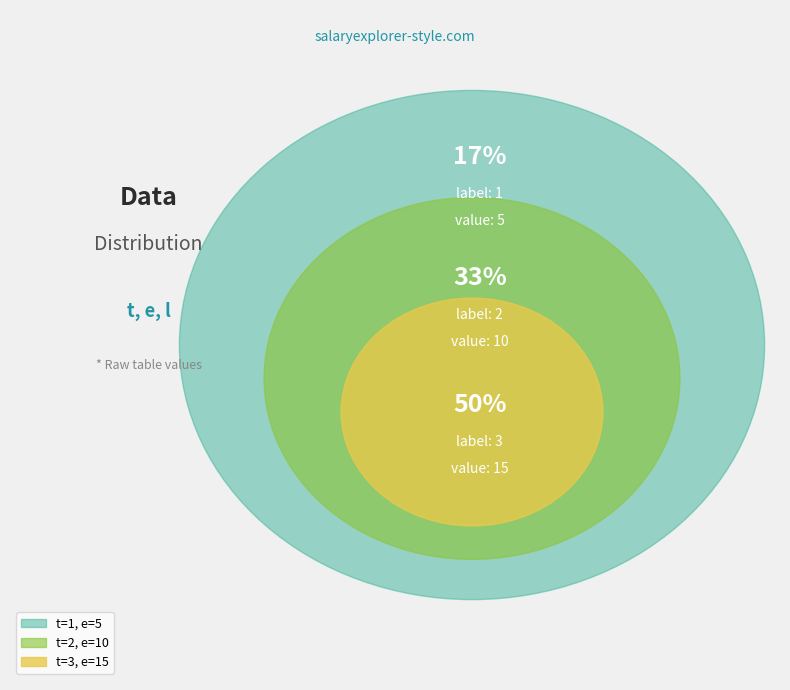

Does 1 account for over 50% of the chart?

No